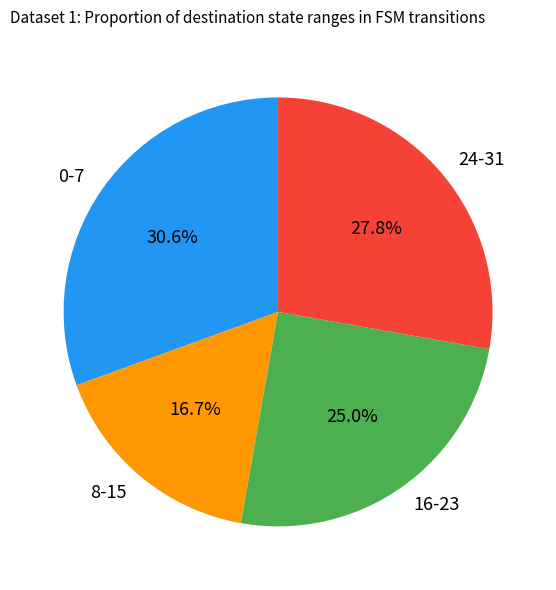

To the nearest percent, what is the average slice percentage?

25%